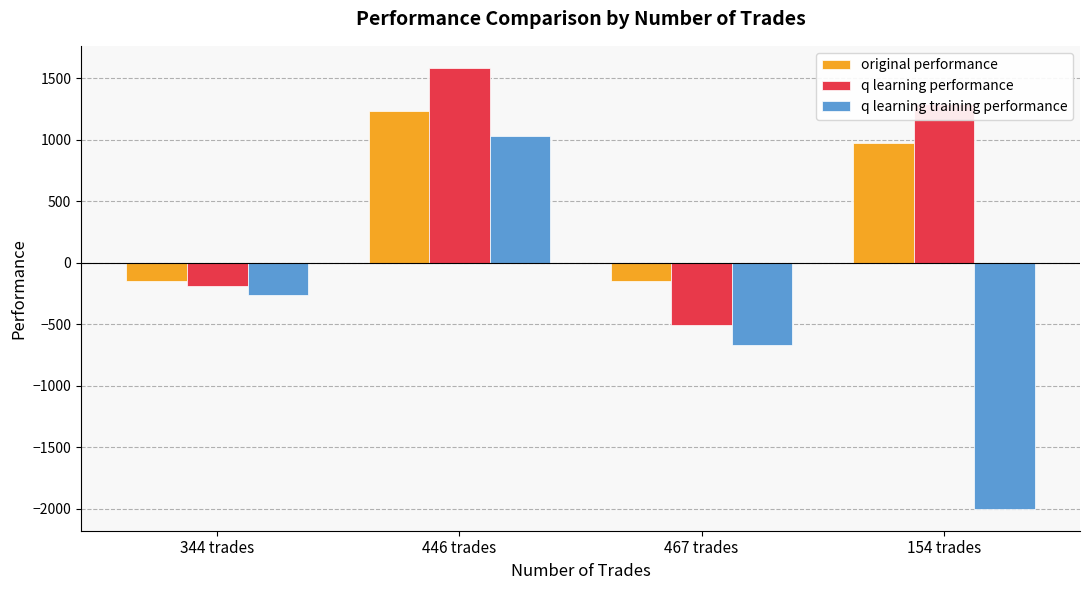

What are all the series names shown in the legend?

original performance, q learning performance, q learning training performance